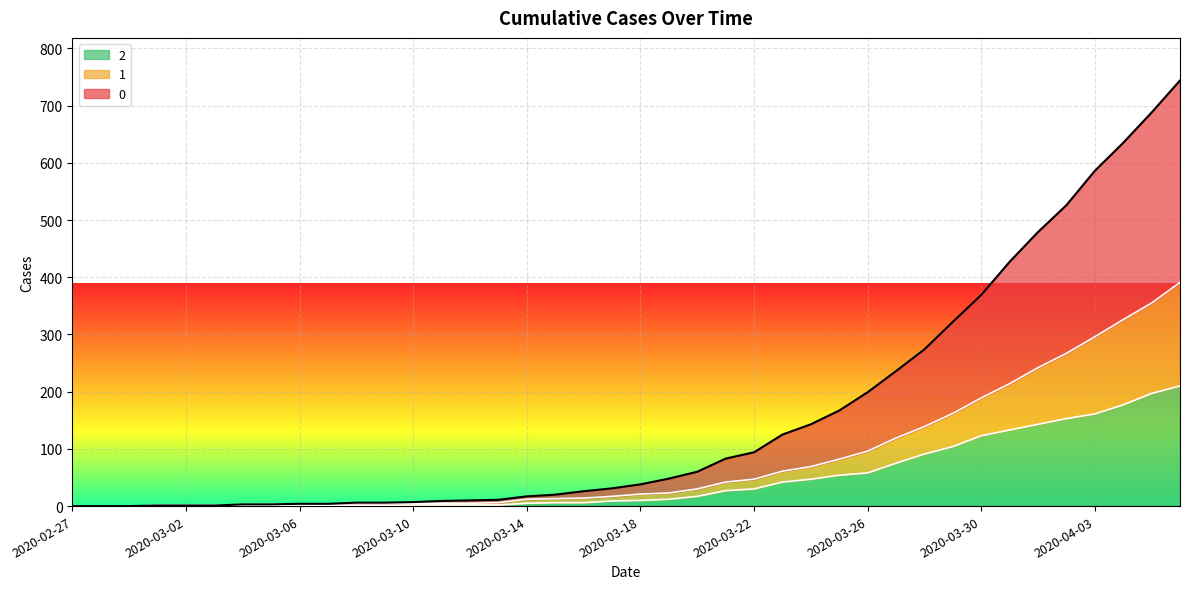

What is the value of the 1 point at the 10th from the left?

4